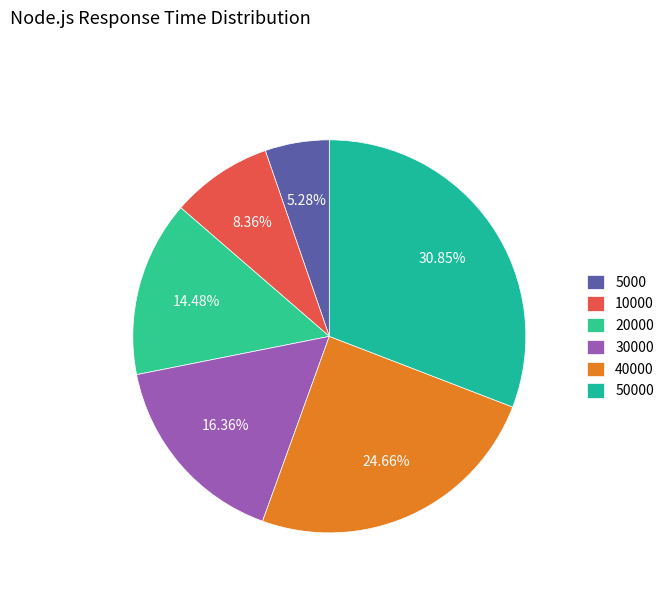

Does 30000 account for over 50% of the chart?

No